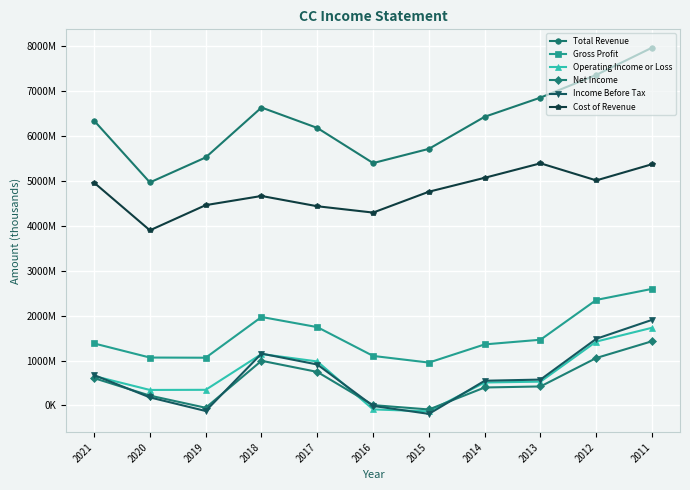

What are all the series names shown in the legend?

Total Revenue, Gross Profit, Operating Income or Loss, Net Income, Income Before Tax, Cost of Revenue